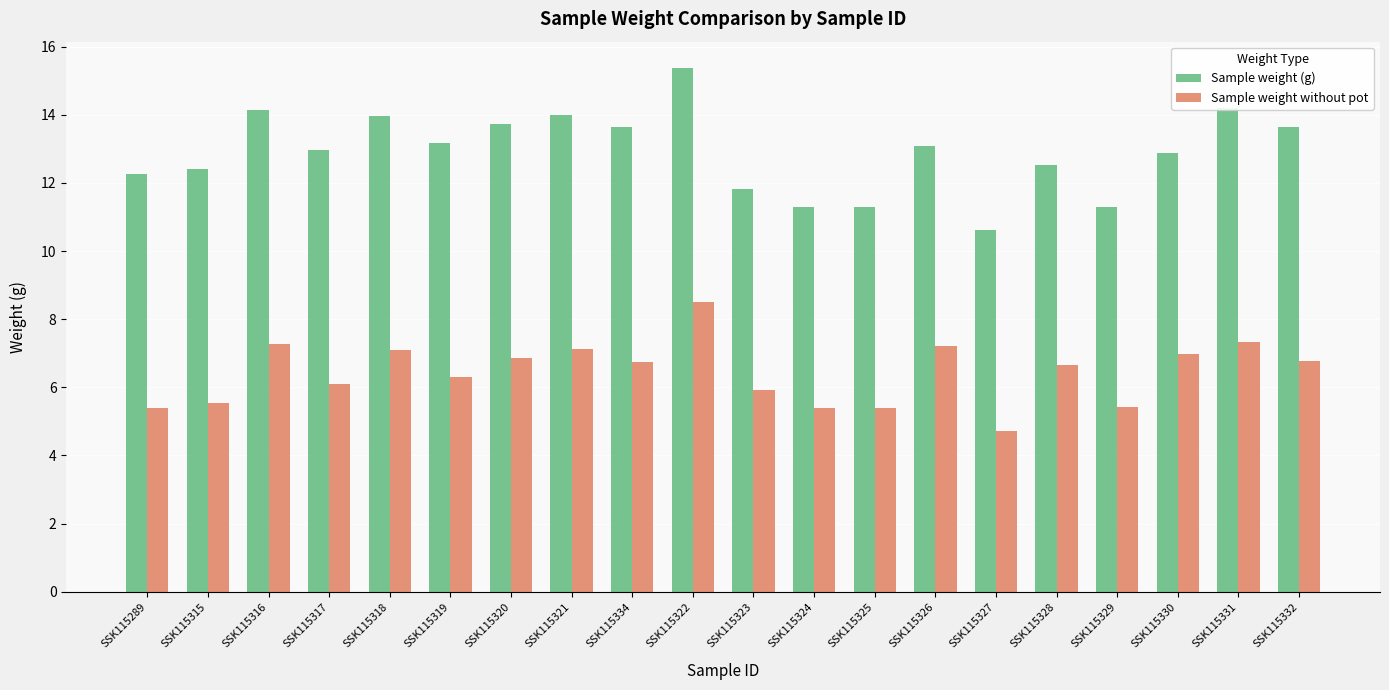

What is the total value across all series at SSK115316?

21.4